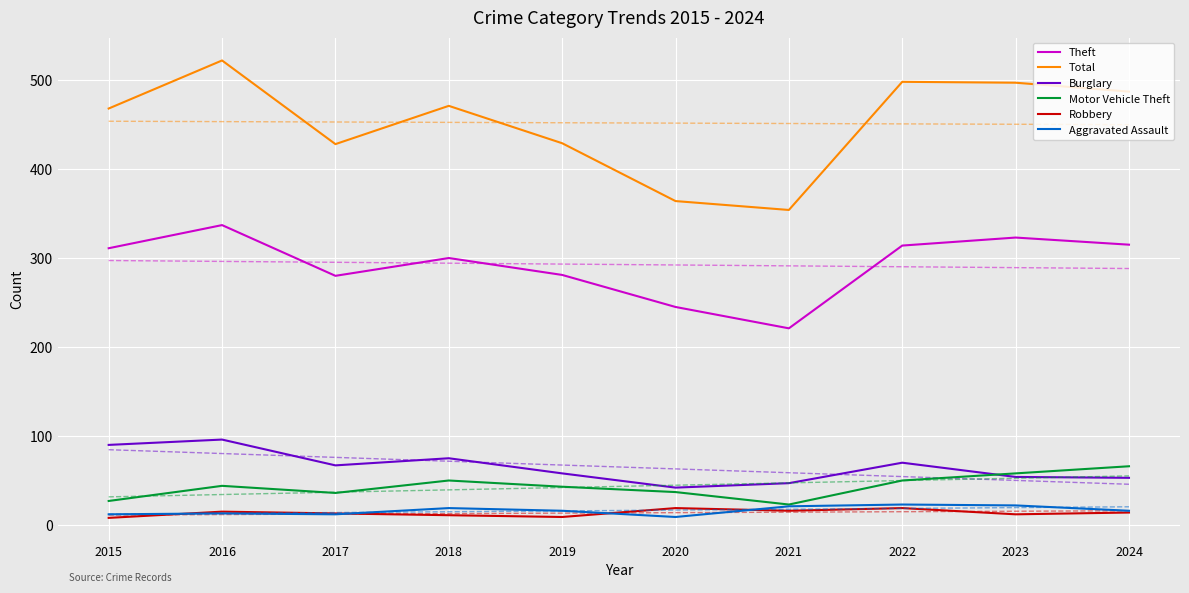

Between 2021 and 2024, which series saw the biggest shift?

Total